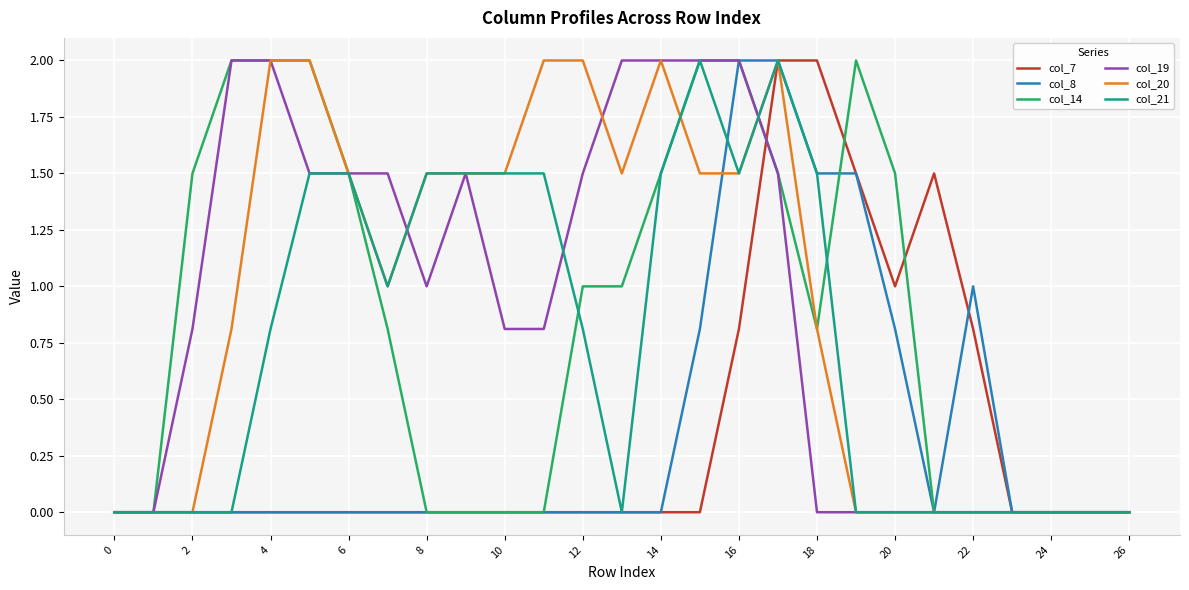

What is the maximum value shown in the chart?

2.0